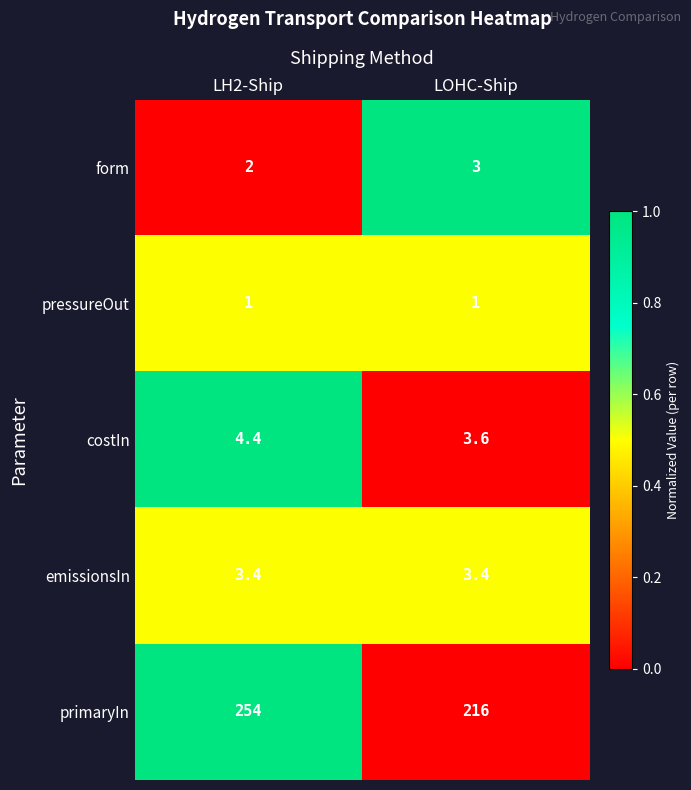

Between LH2-Ship and LOHC-Ship, which series saw the biggest shift?

primaryIn